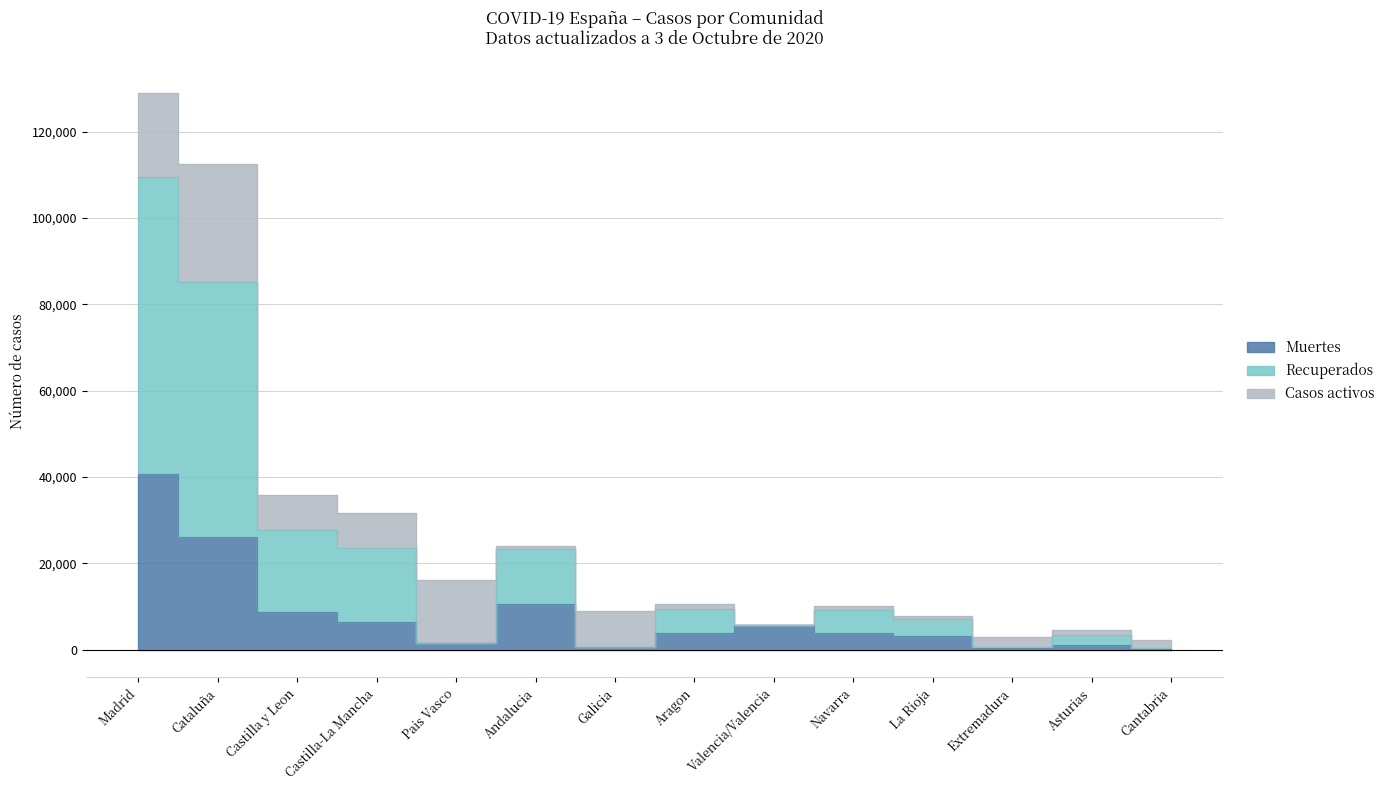

Rank the categories by Muertes value from lowest to highest.

Cantabria, Extremadura, Galicia, Asturias, Pais Vasco, La Rioja, Aragon, Navarra, Valencia/Valencia, Castilla-La Mancha, Castilla y Leon, Andalucia, Cataluña, Madrid